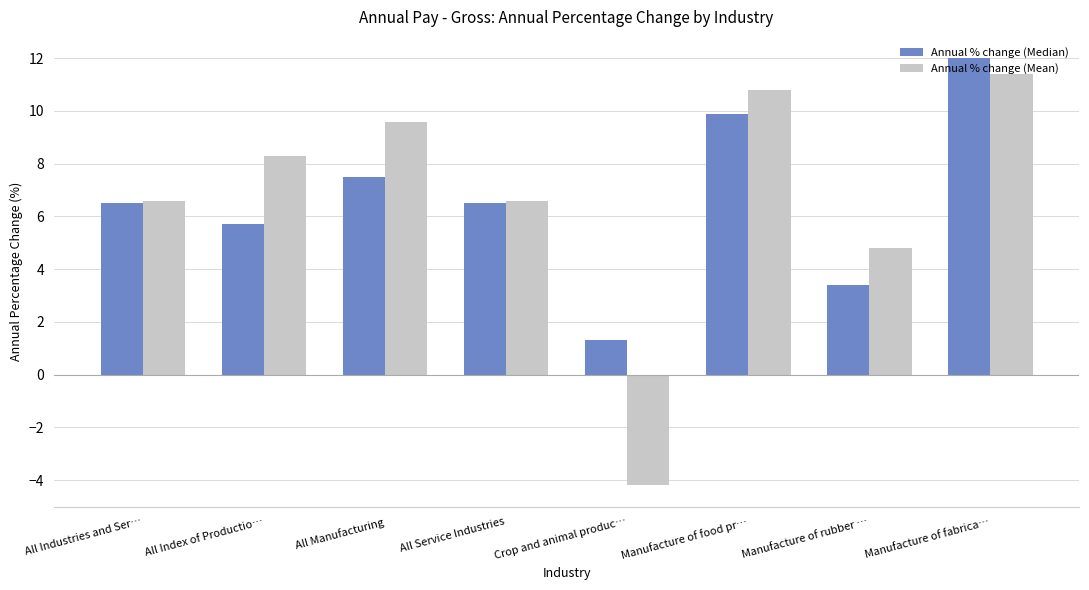

What is the highest value of the Annual % change (Mean) series?

11.4